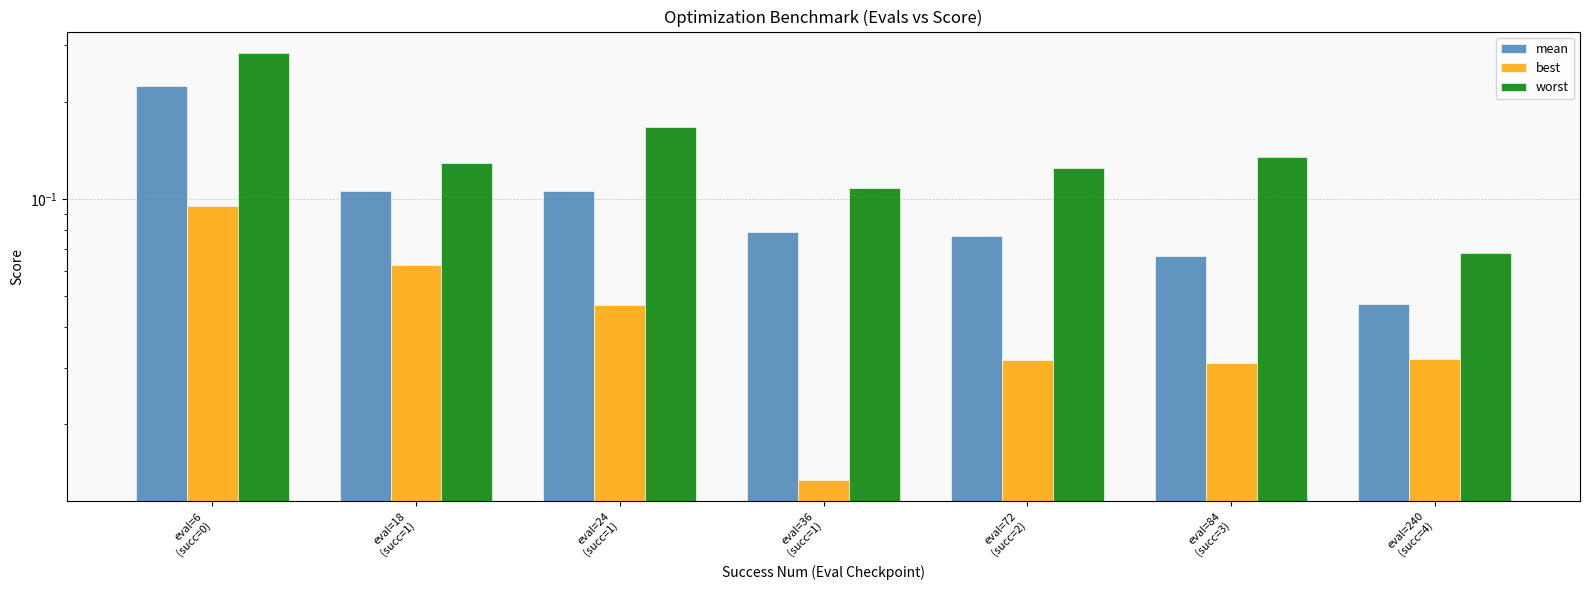

How many bars are there in each group?

3